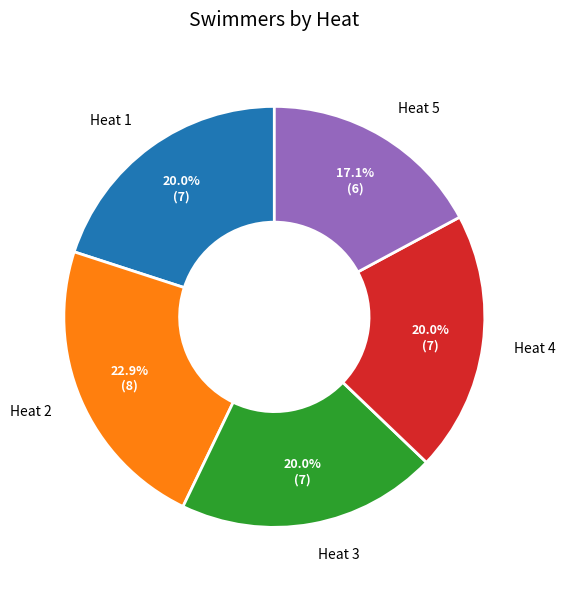

To the nearest percent, what is the combined percentage of Heat 2 and Heat 3?

43%